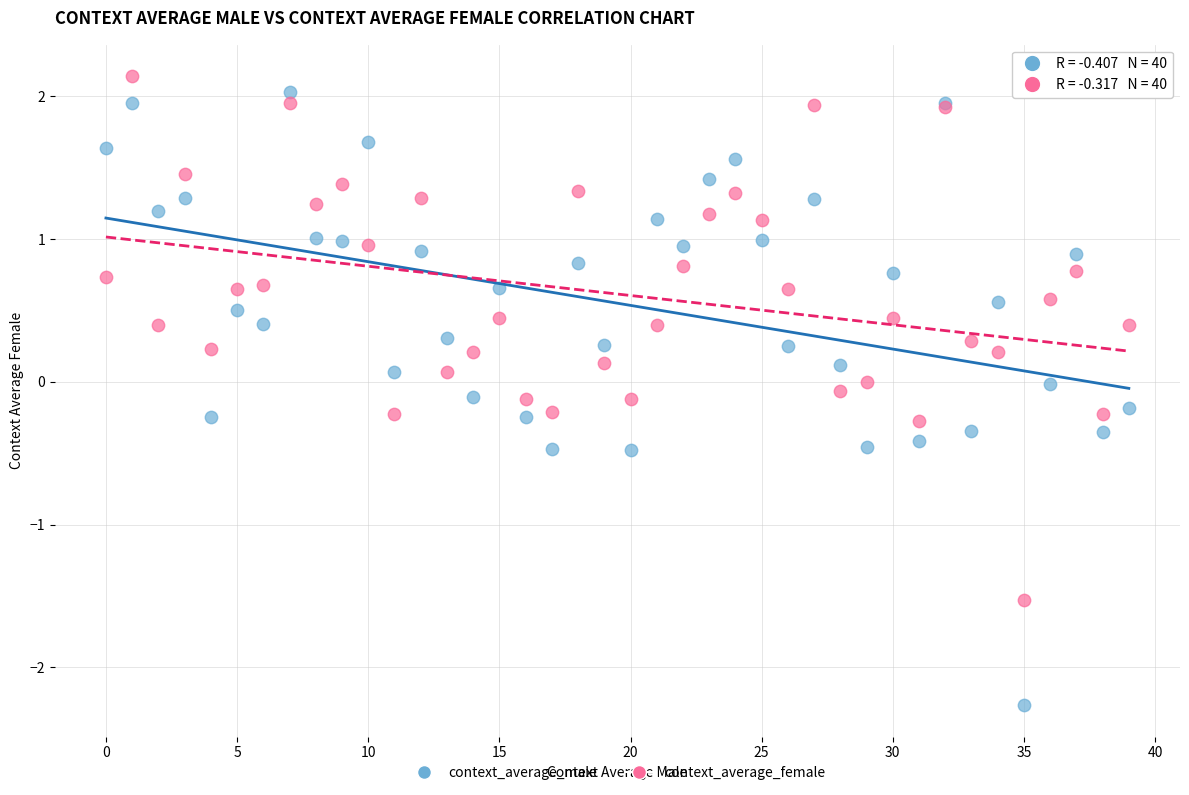

What are all the series names shown in the legend?

context_average_male, context_average_female